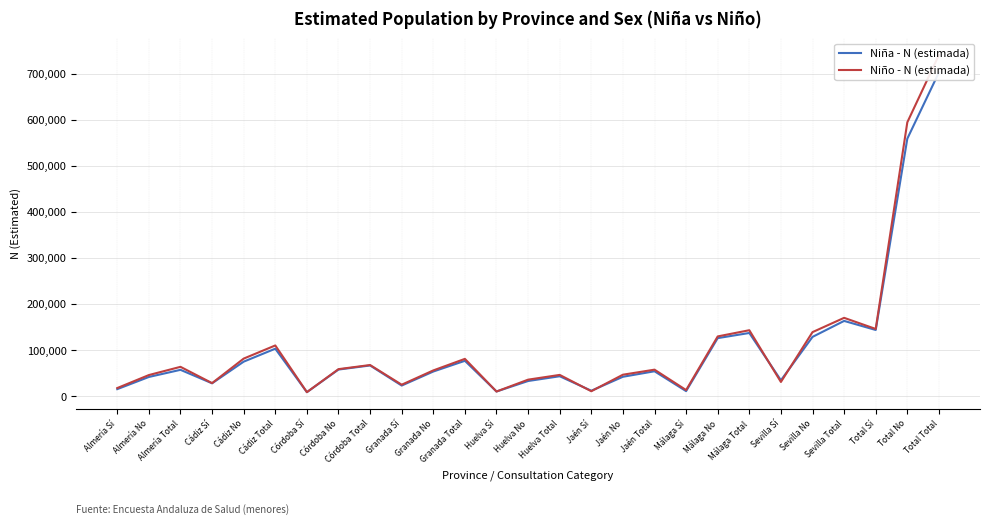

Rank the categories by Niña - N (estimada) value from highest to lowest.

Total Total, Total No, Sevilla Total, Total Sí, Málaga Total, Sevilla No, Málaga No, Cádiz Total, Granada Total, Cádiz No, Córdoba Total, Córdoba No, Almería Total, Jaén Total, Granada No, Huelva Total, Jaén No, Almería No, Sevilla Sí, Huelva No, Cádiz Sí, Granada Sí, Almería Sí, Jaén Sí, Málaga Sí, Huelva Sí, Córdoba Sí